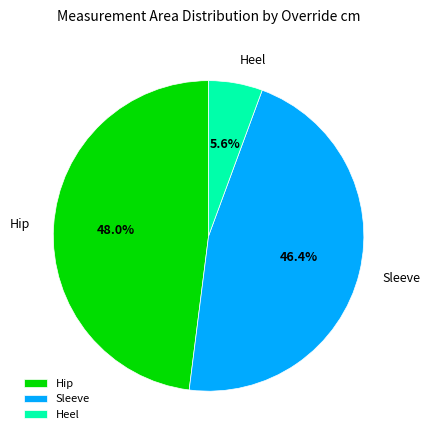

Between Hip and Sleeve, which is larger?

Hip